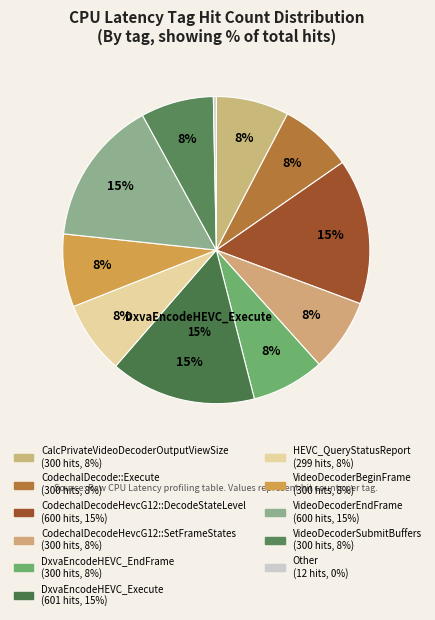

How many slices are in this pie chart?

11